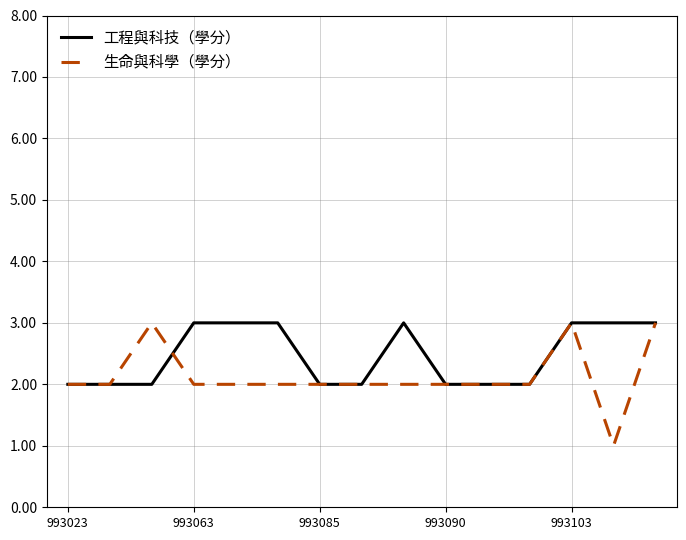

Rank the series by their average value, from lowest to highest.

生命與科學（學分）, 工程與科技（學分）